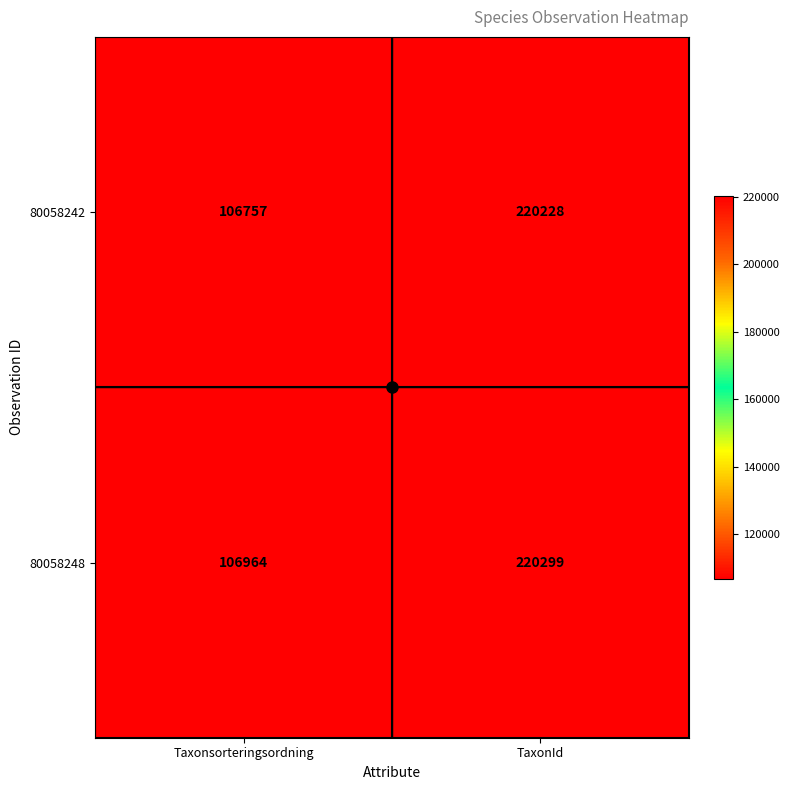

What is the spread (max minus min) of values at TaxonId?

71